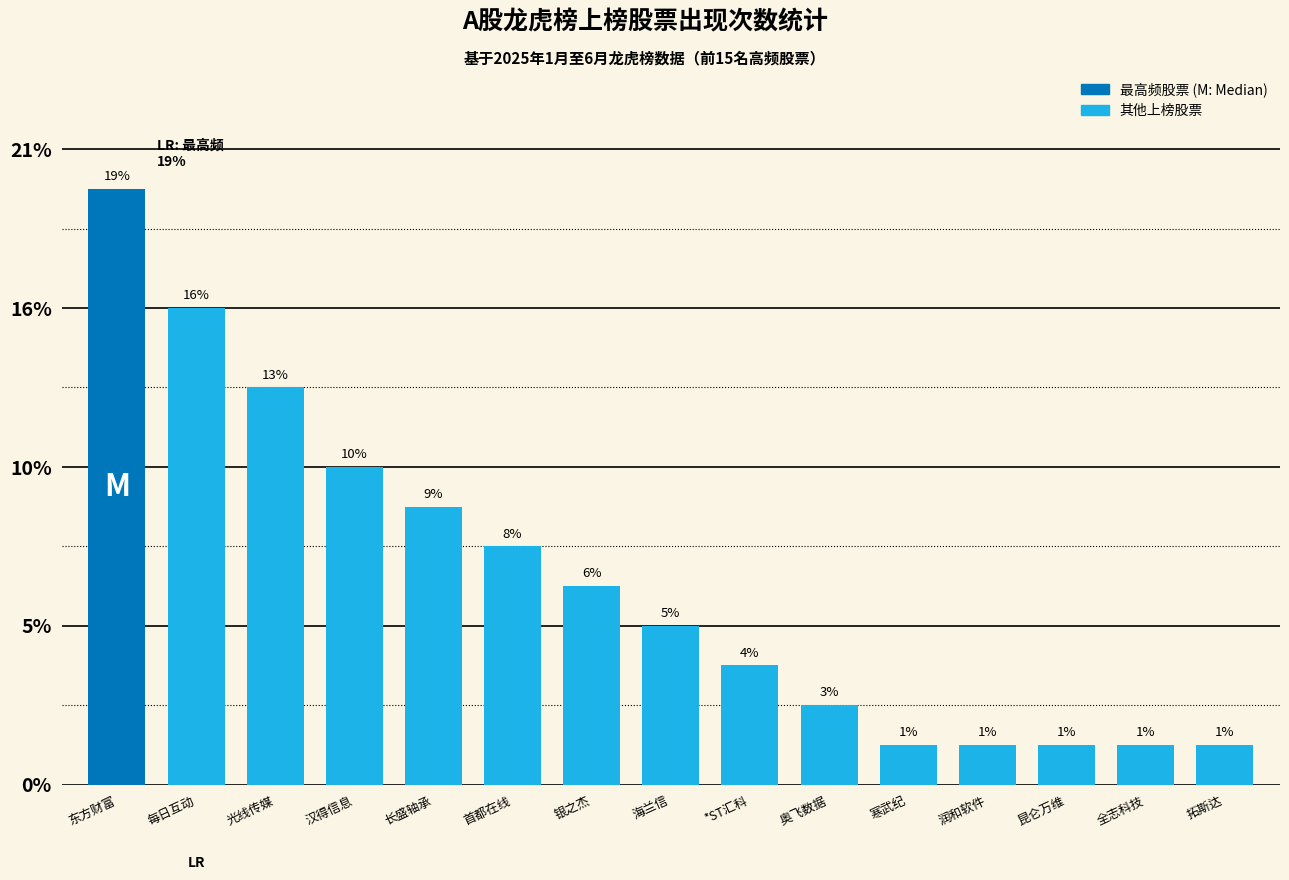

The chart shows a value of 11 at 首都在线. True or false?

False